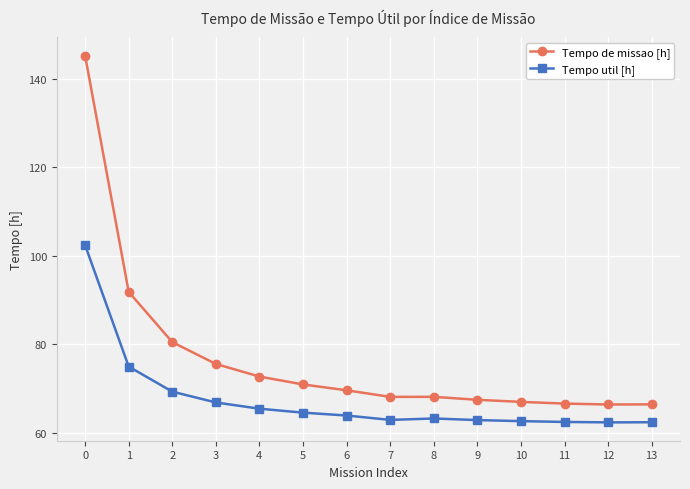

Is it true that Tempo de missao [h] equals 98.9 at 4?

False